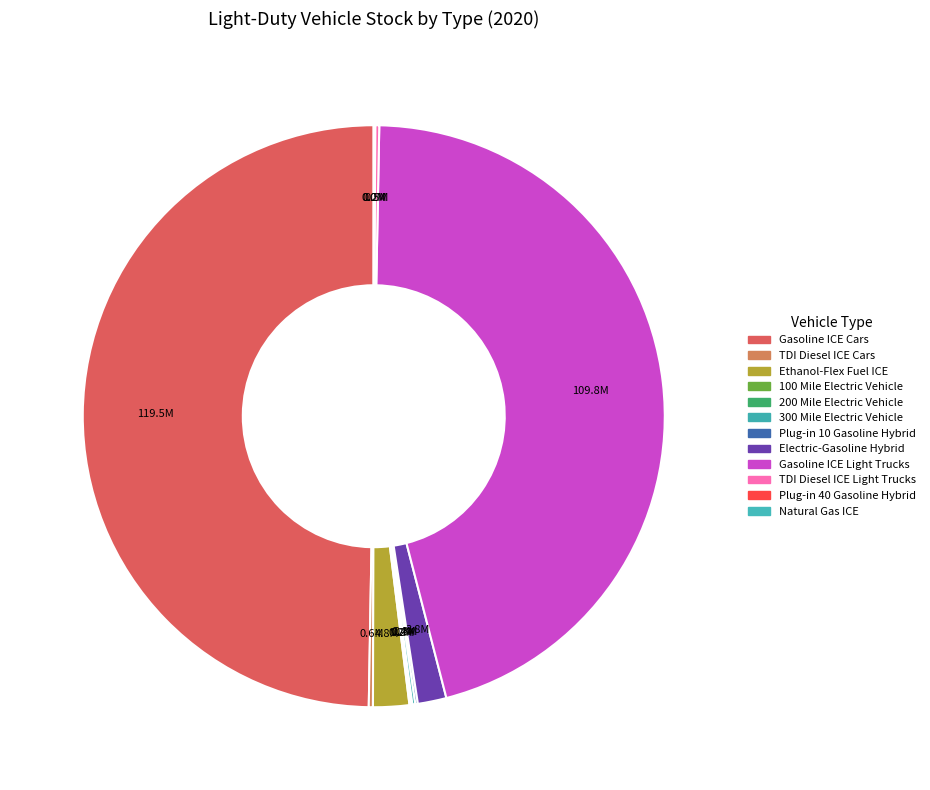

How many slices are in this pie chart?

12